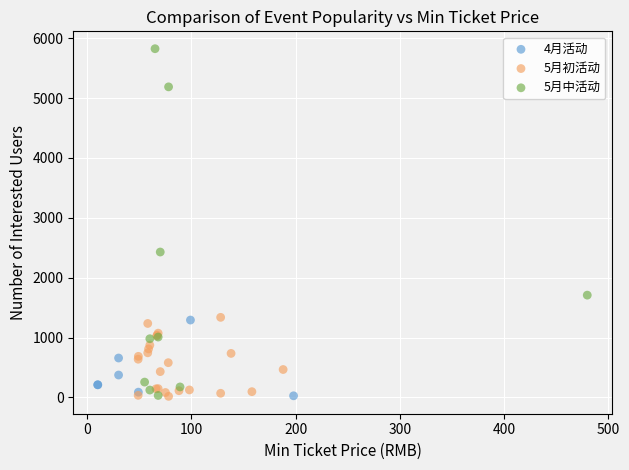

What are all the series names shown in the legend?

4月活动, 5月初活动, 5月中活动